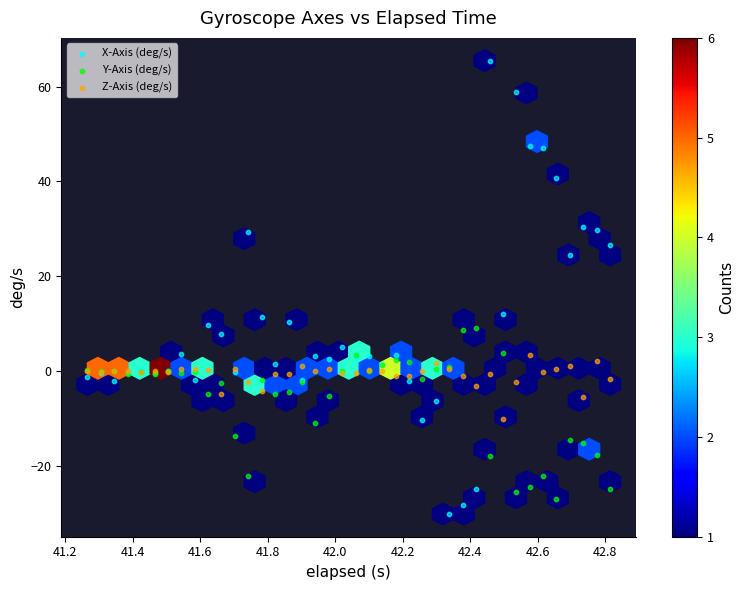

Which series has the largest Y range (max minus min)?

X-Axis (deg/s)